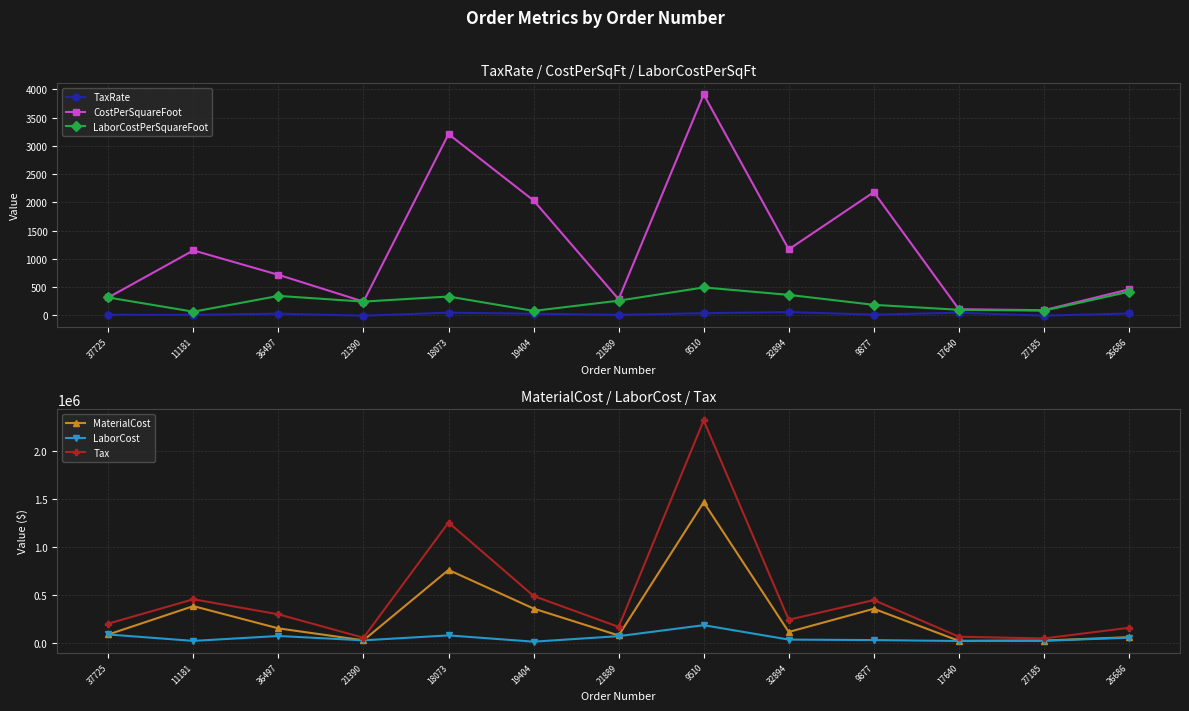

Is it true that LaborCostPerSquareFoot equals 117.9 at 32894?

False